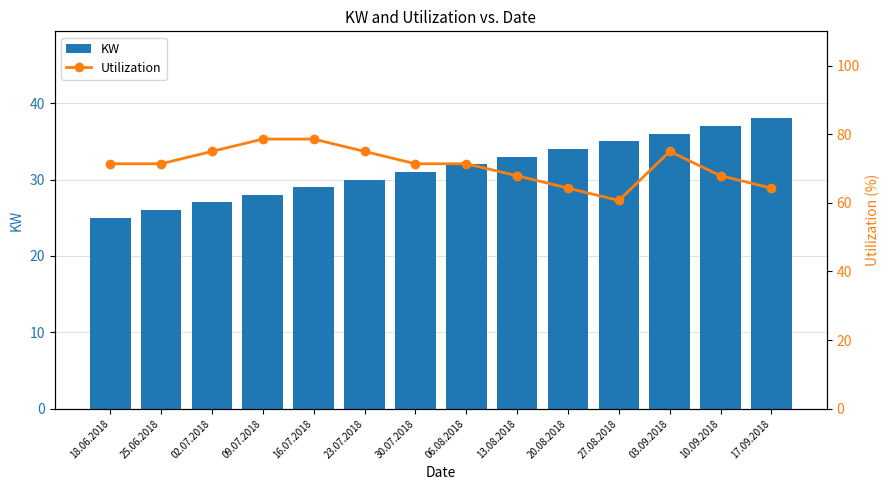

What is the approximate value of Utilization at 03.09.2018?

75.0